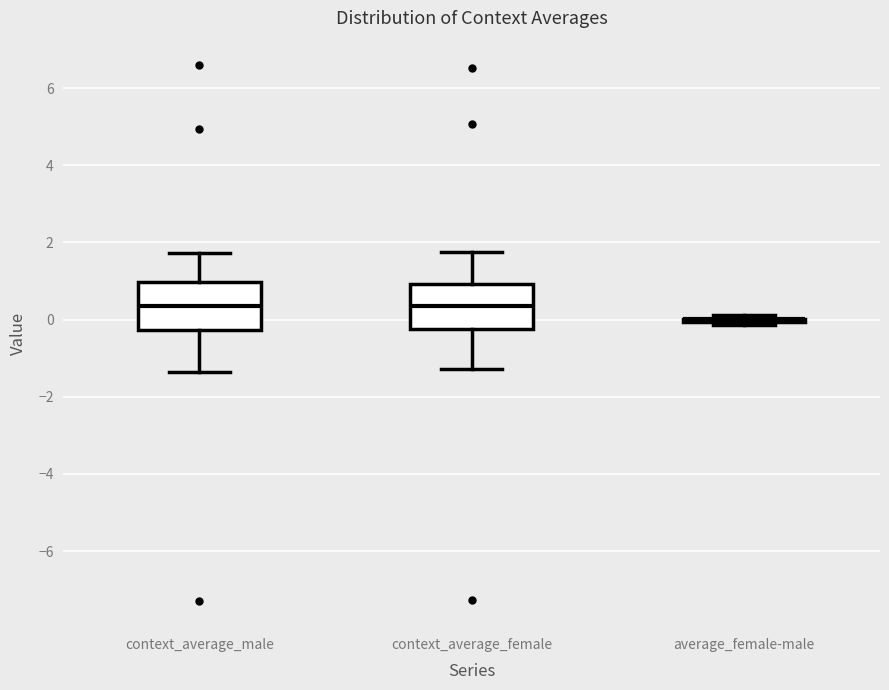

Reading left to right, read every box against the y-axis: the position of its median line, the range the box covers, and the ends of its whiskers. The values are not printed on the chart, so give them approximately, as read against the axis.

context_average_male: median 0.4, box -0.2 to 1.0, whiskers -1.4 to 1.8
context_average_female: median 0.4, box -0.2 to 1.0, whiskers -1.2 to 1.8
average_female-male: box collapsed to a line at 0.0, whiskers -0.2 to 0.2